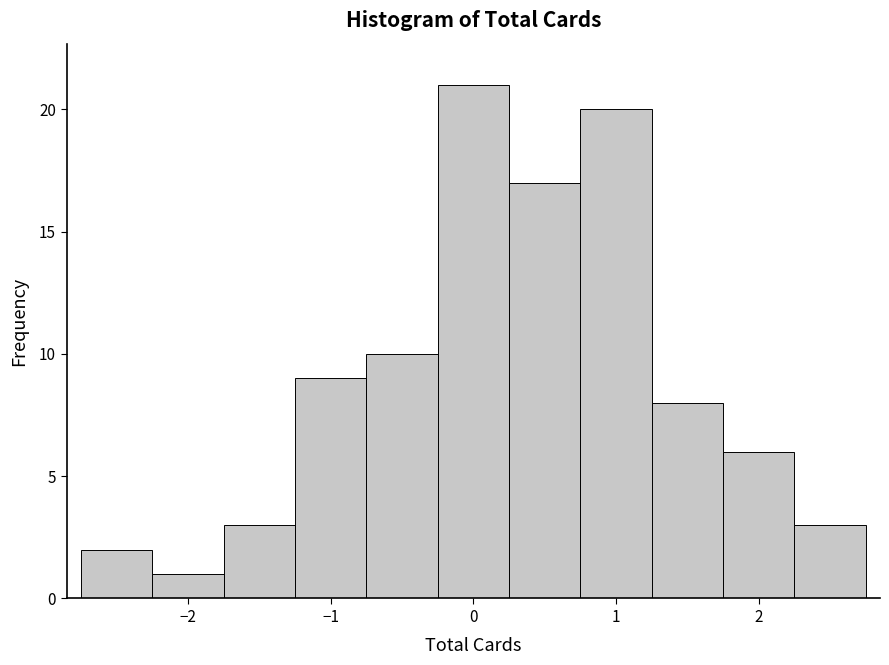

Which range on the x-axis has the tallest bar?

-0.25 to 0.25